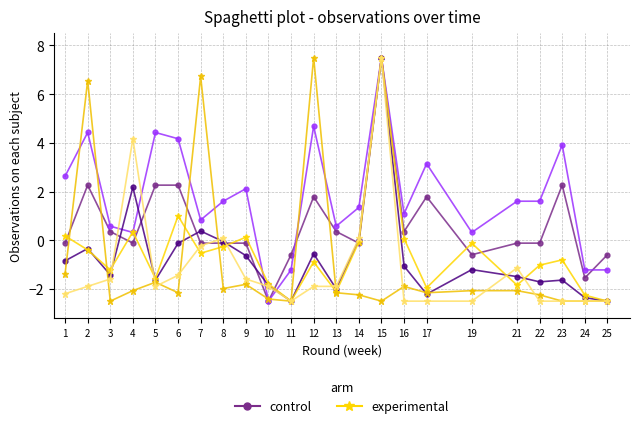

Which series has the largest range (max minus min)?

control